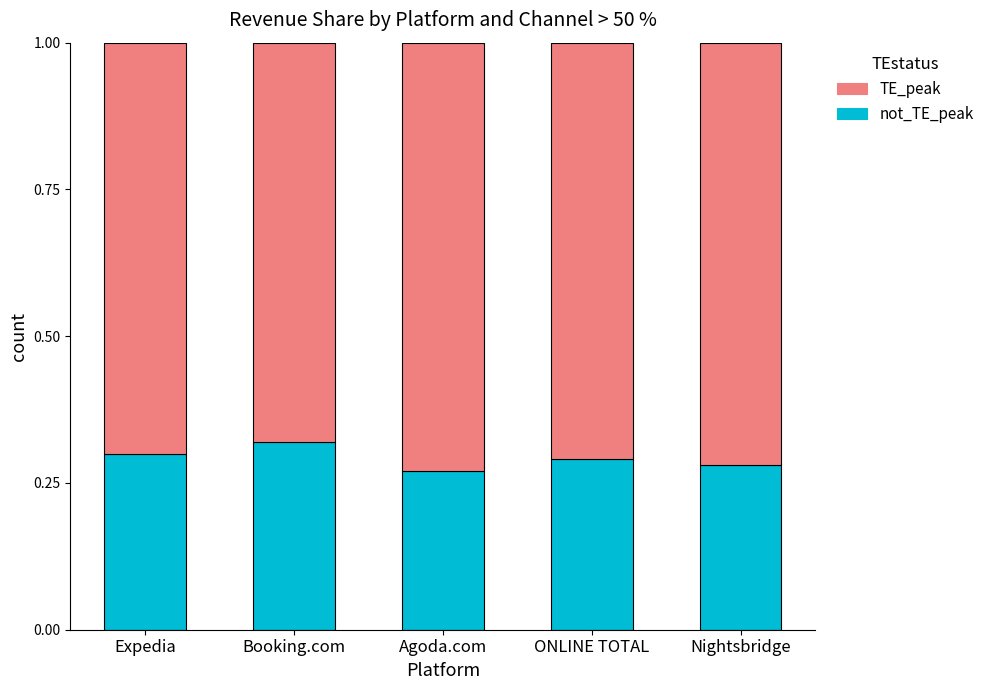

What is the total value across all series at Expedia?

1.0